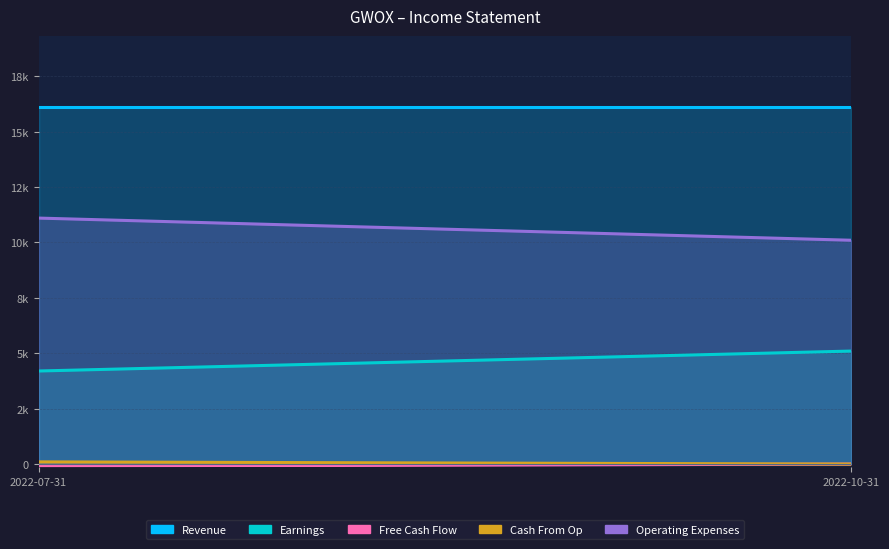

The Operating Expenses series shows 17143 at 2022-10-31. True or false?

False